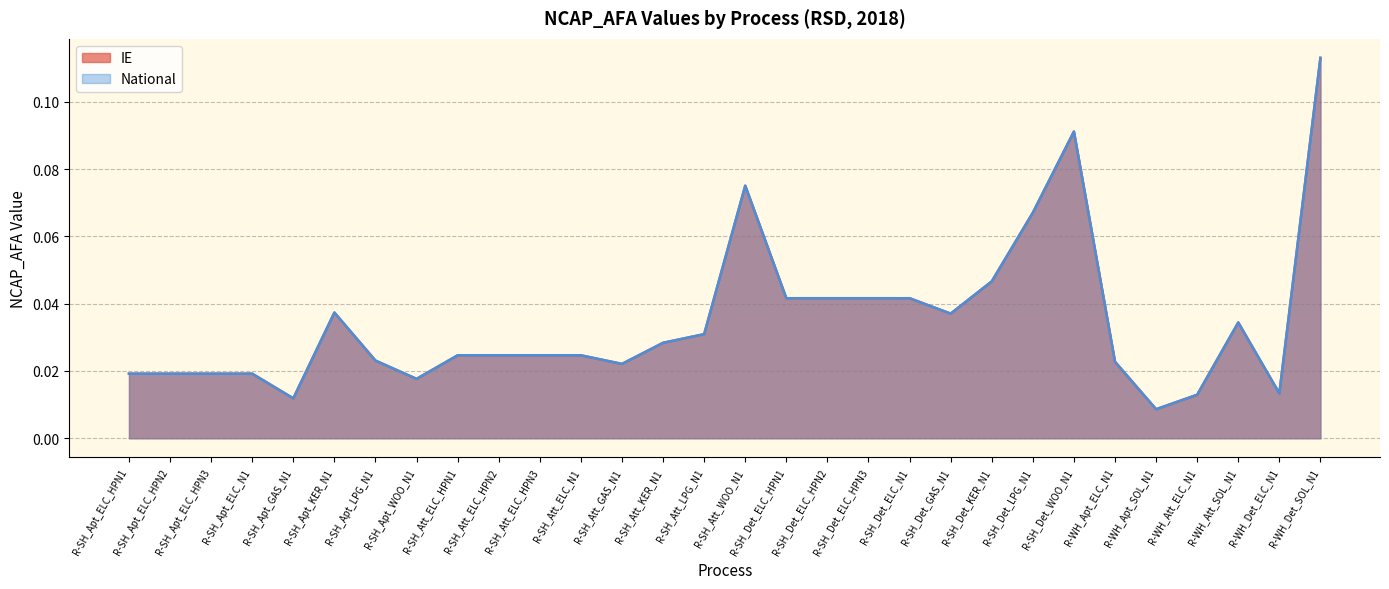

Reading left to right, extract all data points from this chart.

IE: 0.0	0.0	0.0	0.0	0.0	0.0	0.0	0.0	0.0	0.0	0.0	0.0	0.0	0.0	0.0	0.1	0.0	0.0	0.0	0.0	0.0	0.0	0.1	0.1	0.0	0.0	0.0	0.0	0.0	0.1
National: 0.0	0.0	0.0	0.0	0.0	0.0	0.0	0.0	0.0	0.0	0.0	0.0	0.0	0.0	0.0	0.1	0.0	0.0	0.0	0.0	0.0	0.0	0.1	0.1	0.0	0.0	0.0	0.0	0.0	0.1